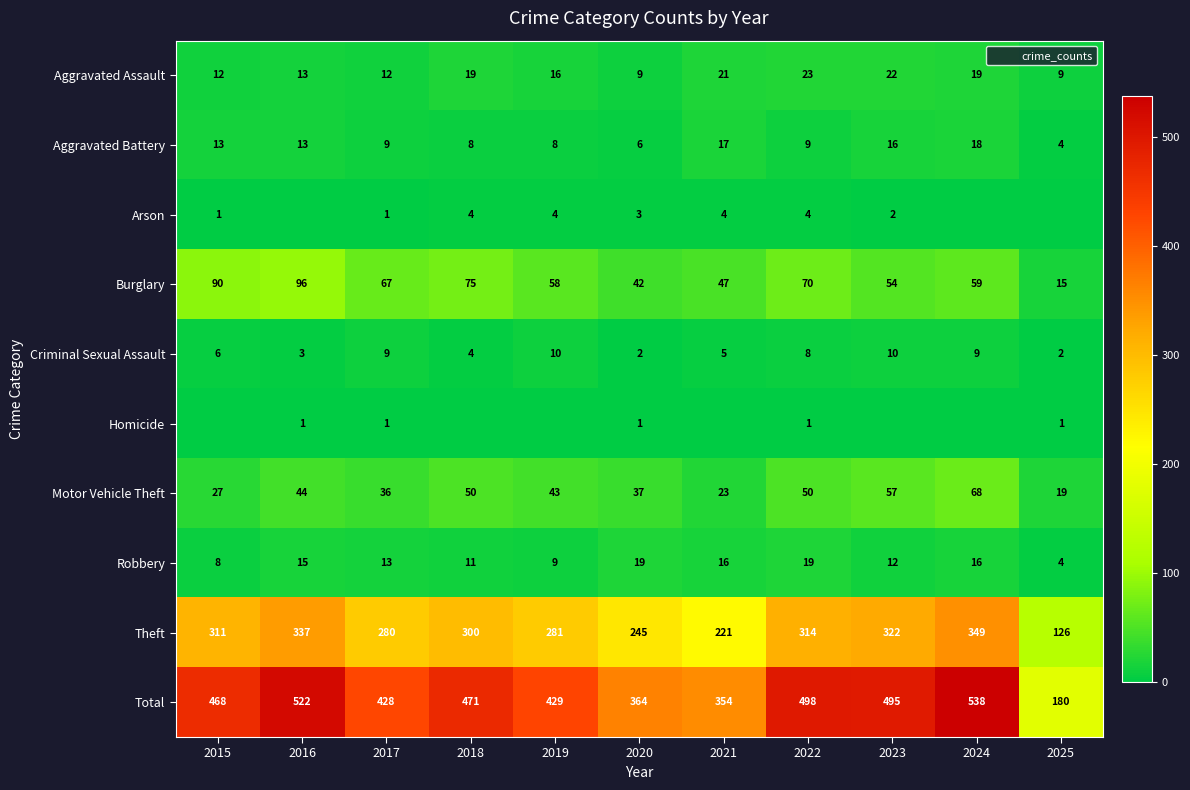

Which category has the highest value in the Criminal Sexual Assault series?

2019